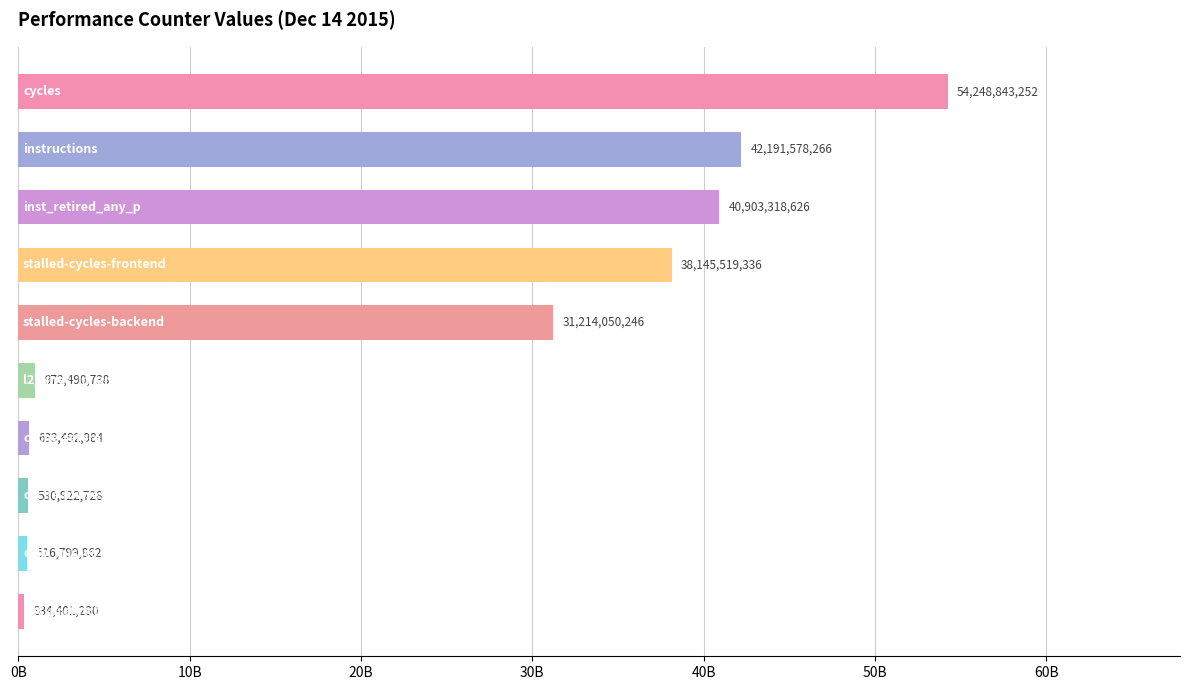

Are the bars horizontal?

Yes